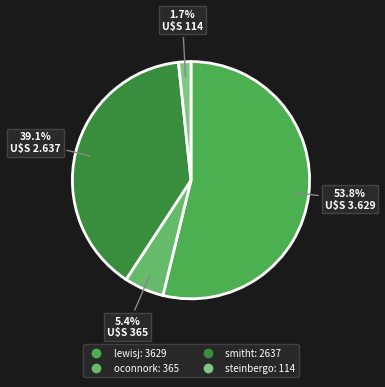

What percentage is the oconnork slice, to the nearest percent?

5%